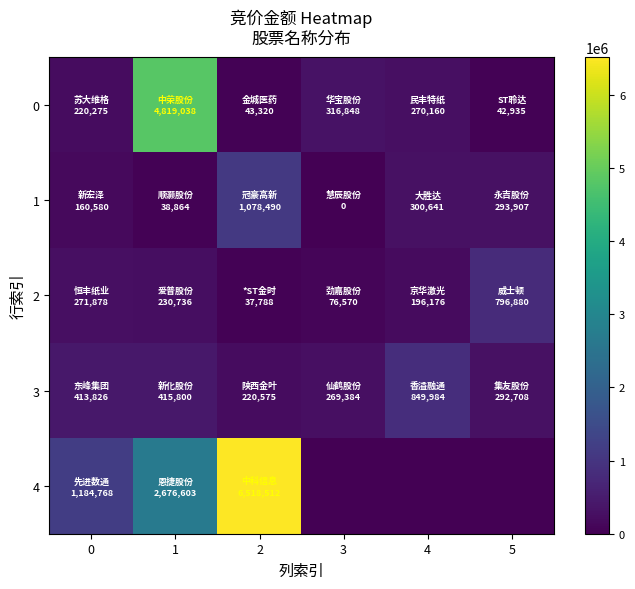

Reading left to right, transcribe all the data shown in this chart.

0: 0=220275	1=4819038	2=43320	3=316848	4=270160	5=42935
1: 0=160580	1=38864	2=1078490	3=0	4=300641	5=293907
2: 0=271878	1=230736	2=37788	3=76570	4=196176	5=796880
3: 0=413826	1=415800	2=220575	3=269384	4=849984	5=292708
4: 0=1184768	1=2676603	2=6518512	3=0	4=0	5=0